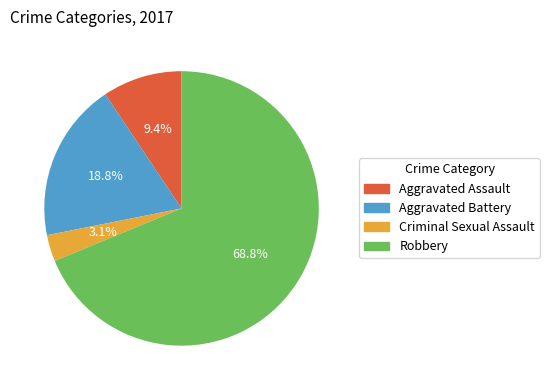

True or false: Robbery accounts for 69% of the total.

True